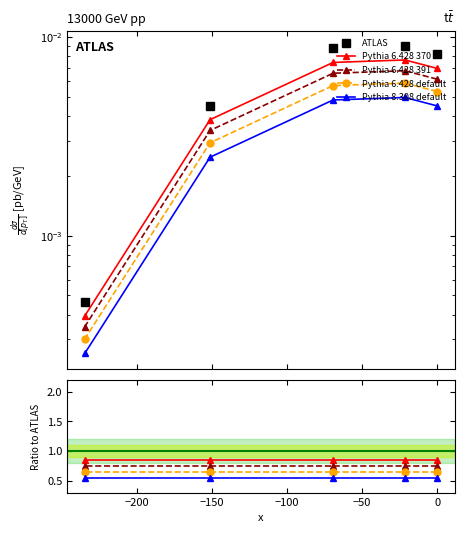

What are all the series names shown in the legend?

ATLAS, Pythia 6.428 370, Pythia 6.428 391, Pythia 6.428 default, Pythia 8.308 default